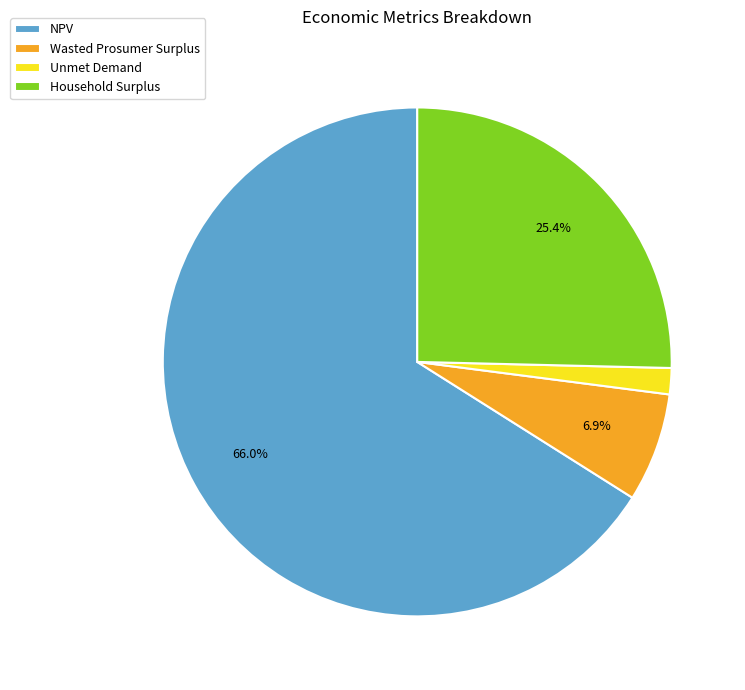

Between Unmet Demand and Wasted Prosumer Surplus, which is larger?

Wasted Prosumer Surplus